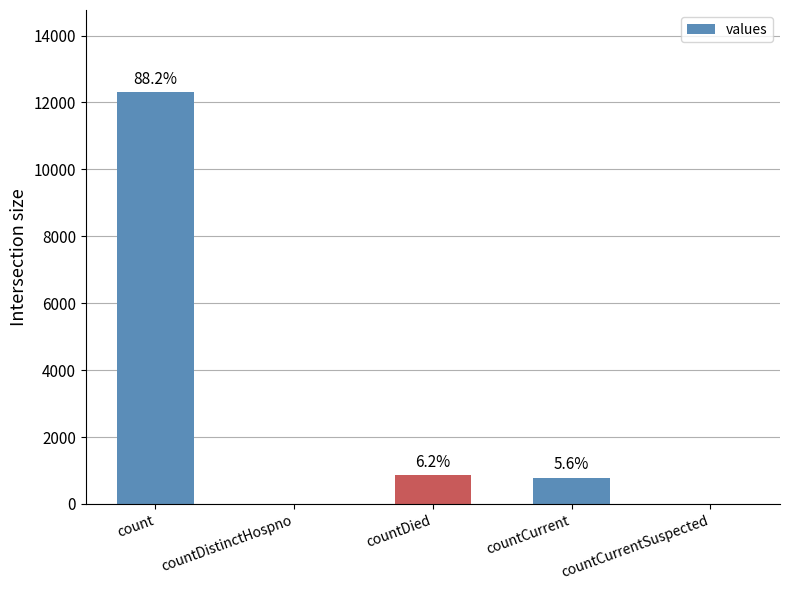

Are the bars horizontal?

No